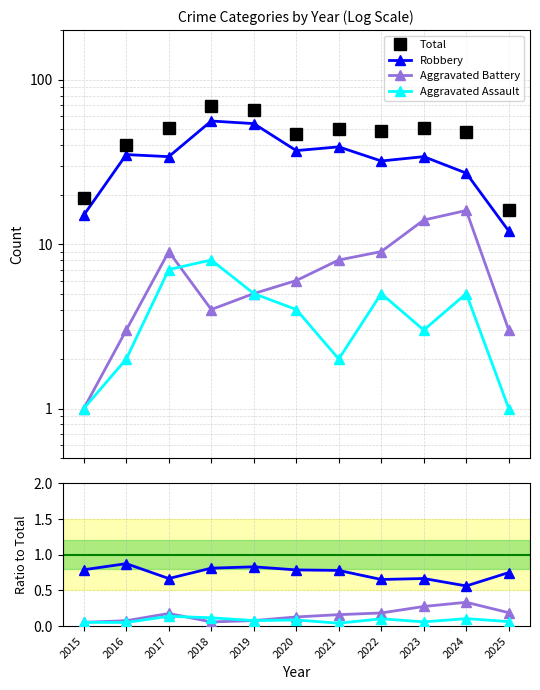

How many series are shown in this chart?

4